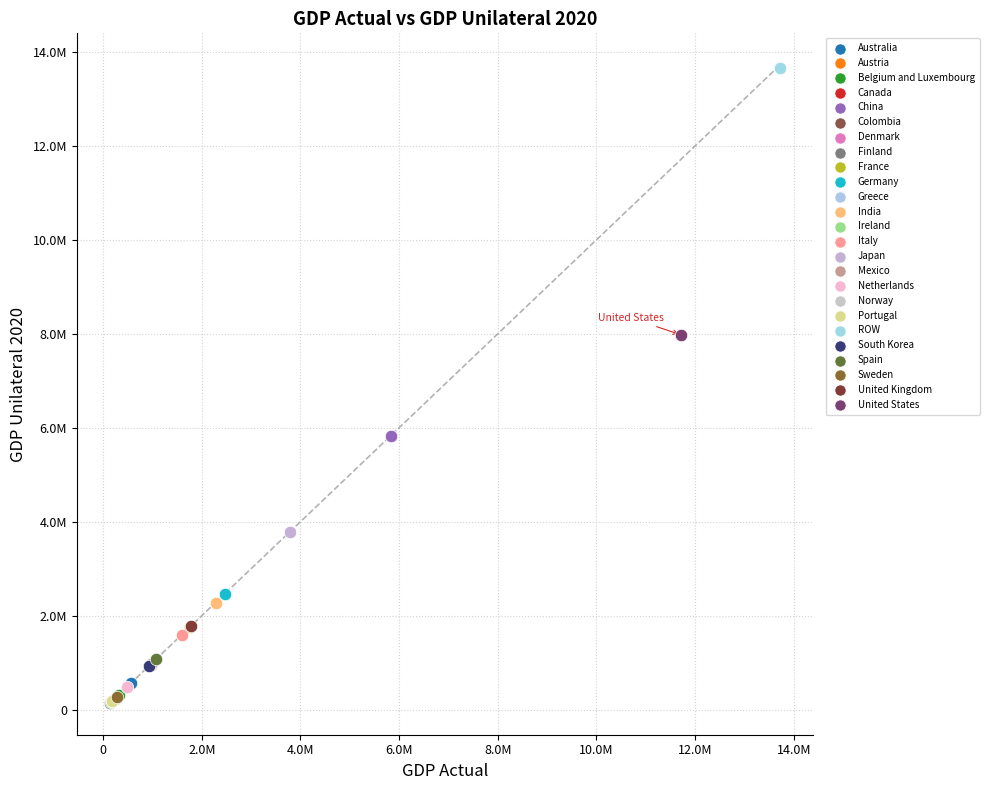

What are all the series names shown in the legend?

Australia, Austria, Belgium and Luxembourg, Canada, China, Colombia, Denmark, Finland, France, Germany, Greece, India, Ireland, Italy, Japan, Mexico, Netherlands, Norway, Portugal, ROW, South Korea, Spain, Sweden, United Kingdom, United States